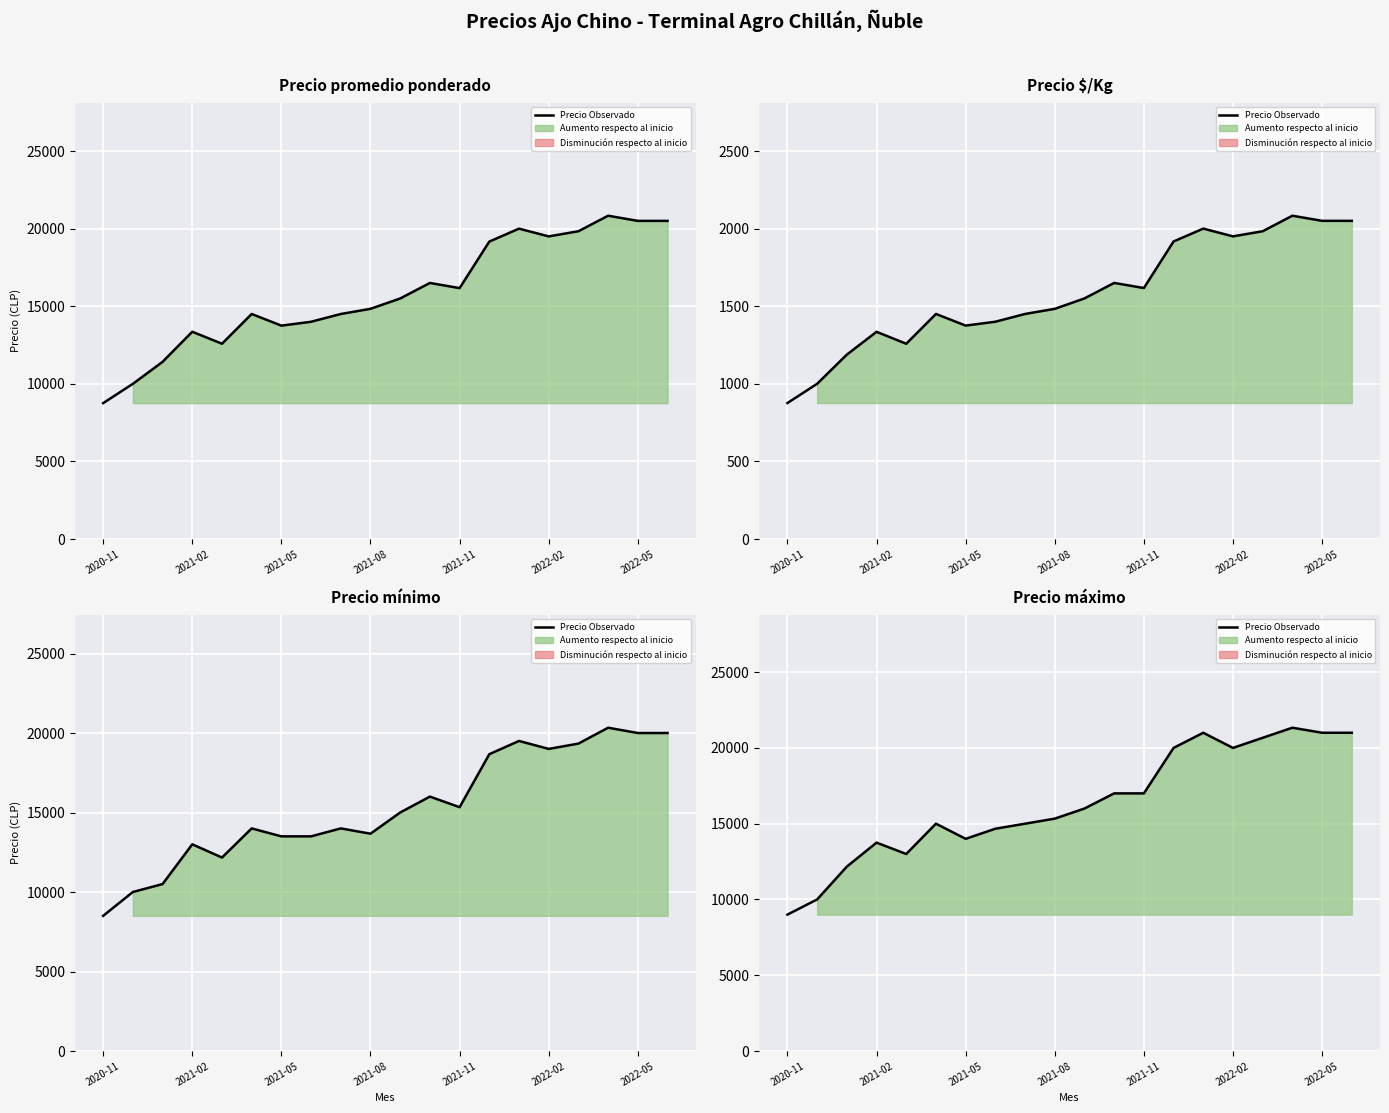

Which has a higher value, 7 or 11?

11